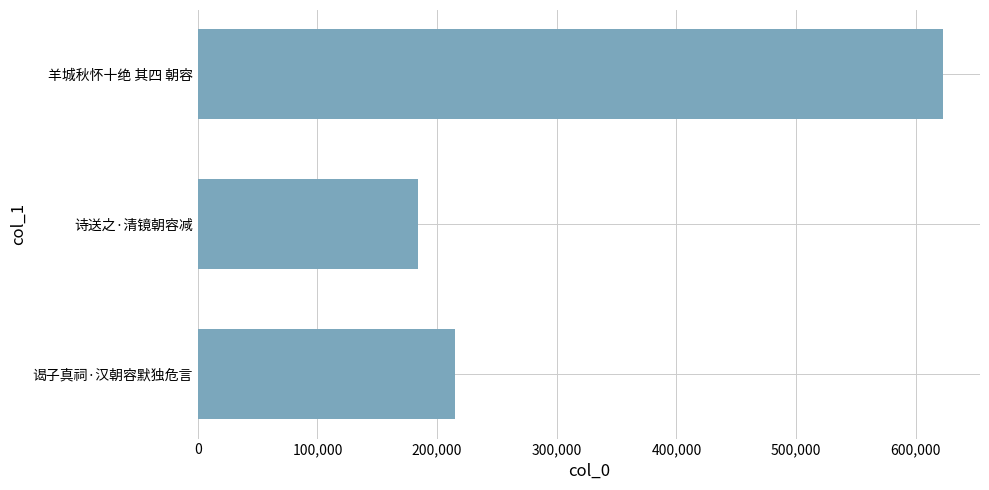

What is the change in value from 谒子真祠·汉朝容默独危言 to 诗送之·清镜朝容减?

-30545